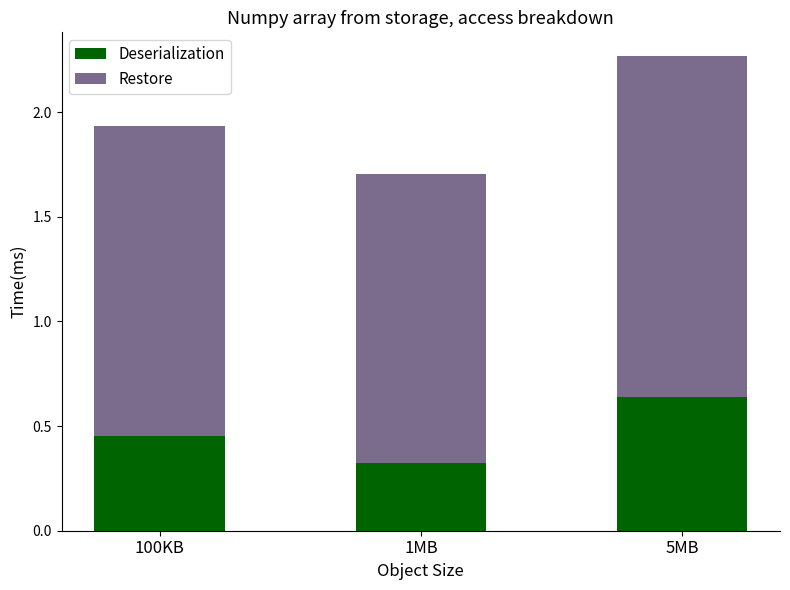

The value of Deserialization at 5MB is 0.3. True or false?

False